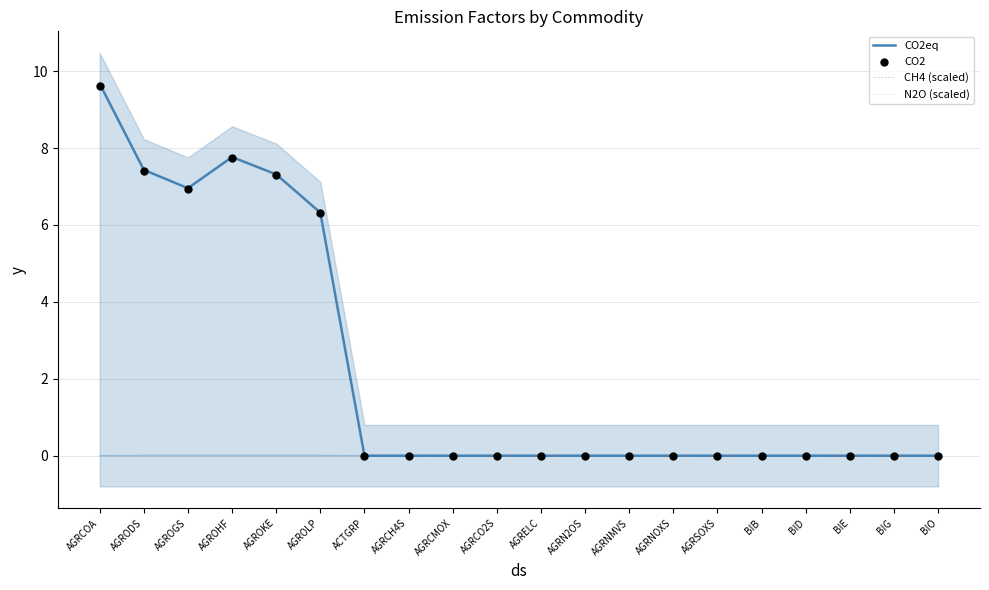

Which series reaches the minimum Y coordinate?

CO2eq